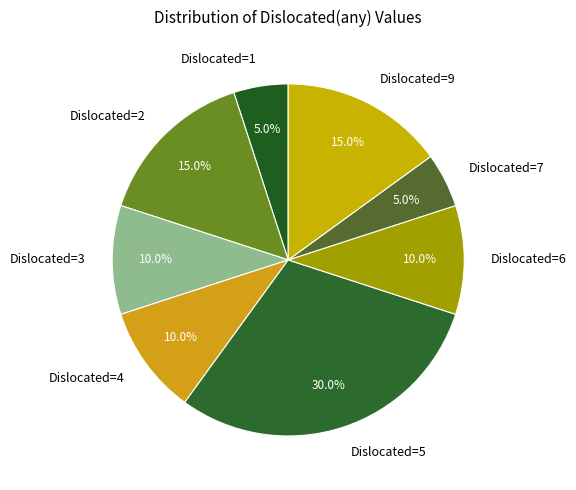

How many segments does this pie chart have?

8